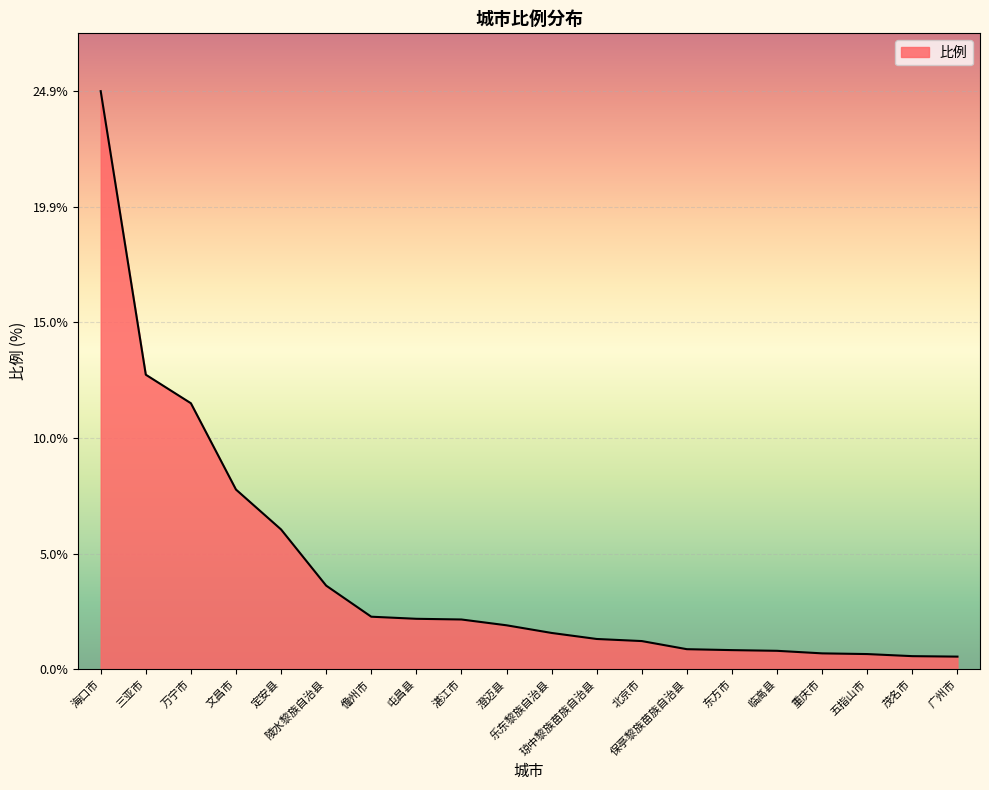

What is the minimum value shown in the chart?

0.6